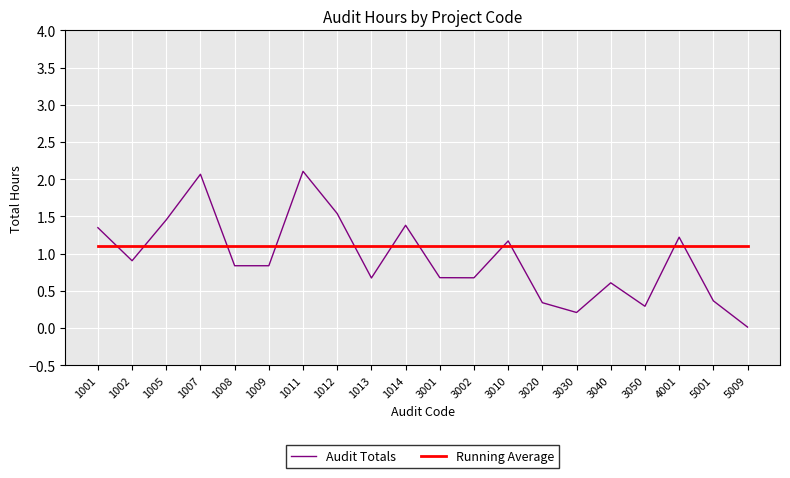

What is the difference between the highest and lowest values at 3050?

0.8